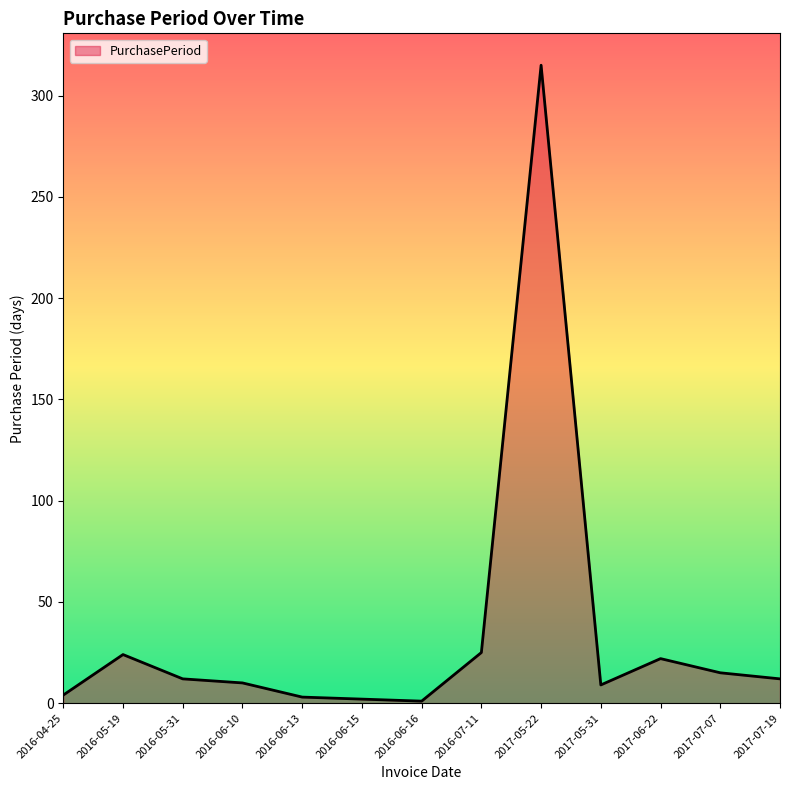

True or false: the data shows 9 at 2016-05-19.

False